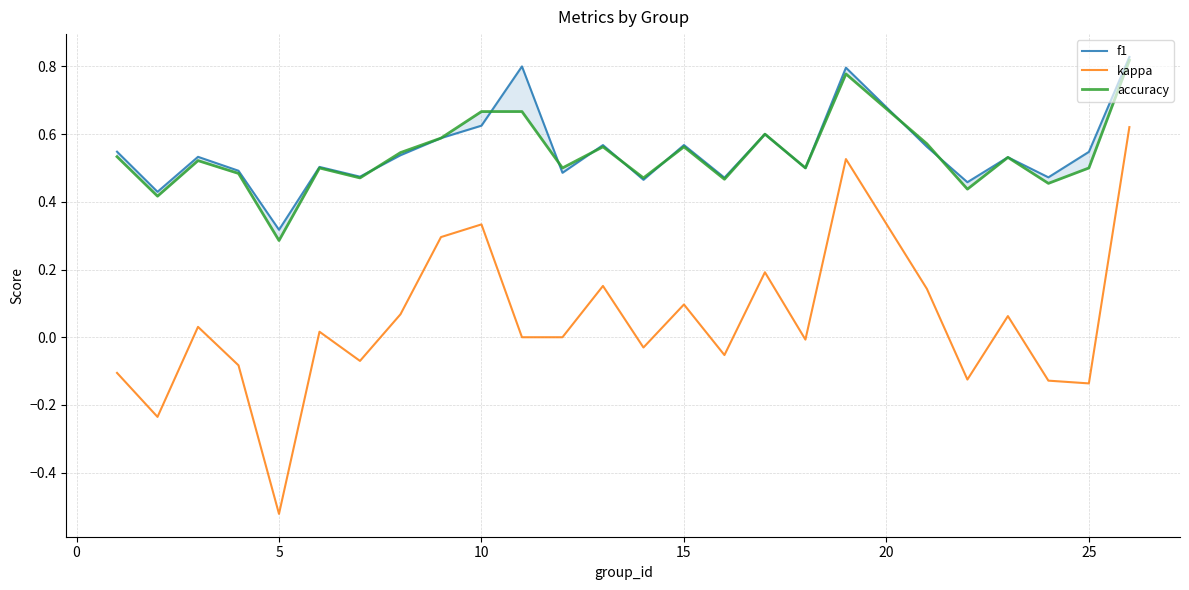

True or false: kappa has a value of 0.1 at 15.

True